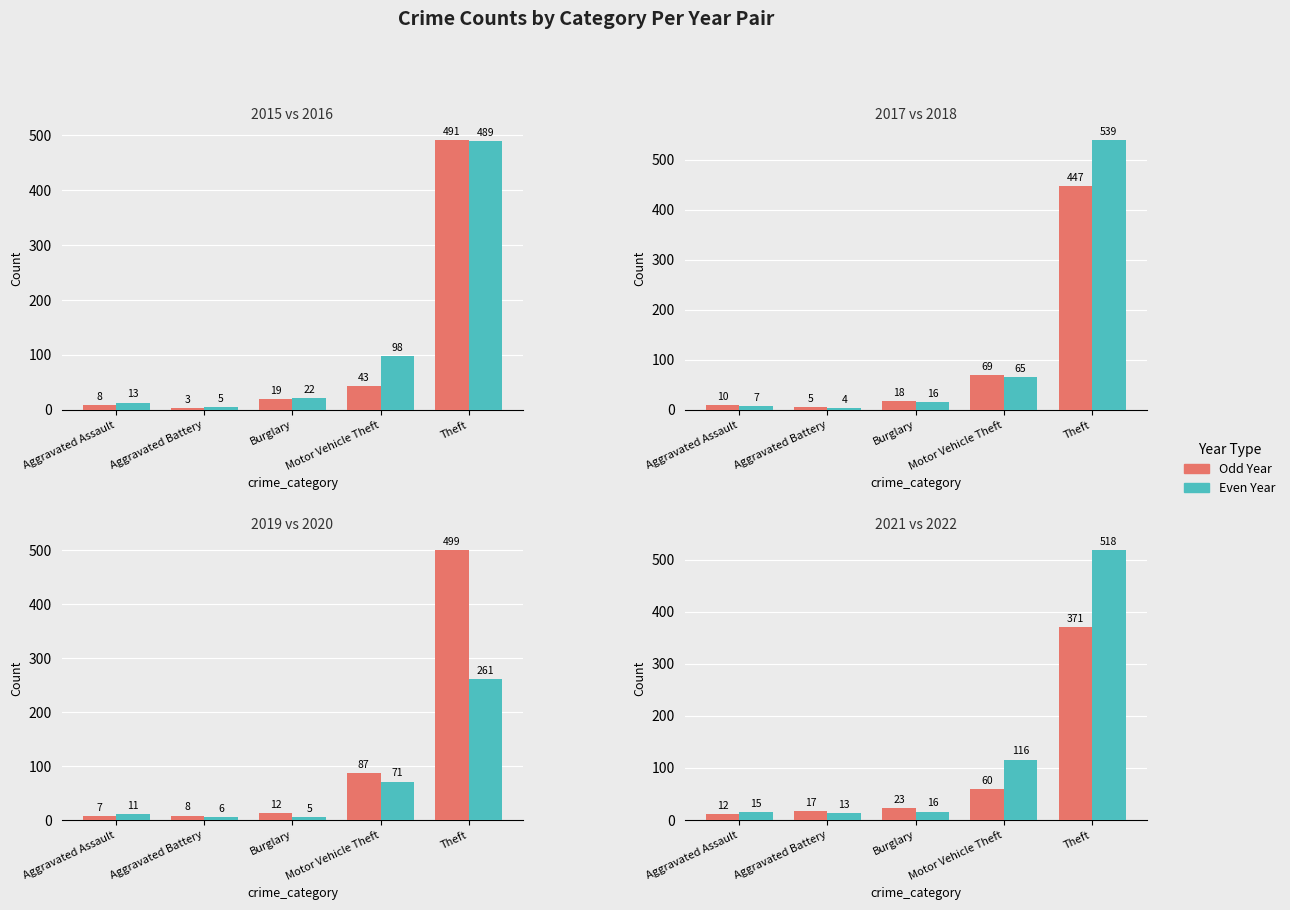

Where is Odd Year nearest to the value 191?

Motor Vehicle Theft